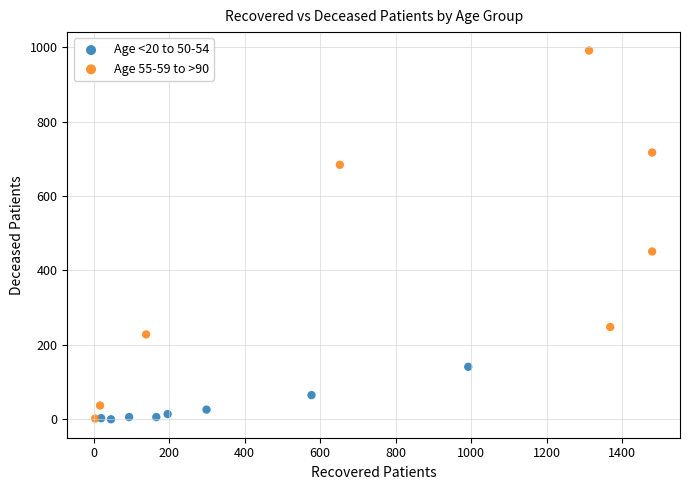

Which series reaches the maximum Y coordinate?

Age 55-59 to >90